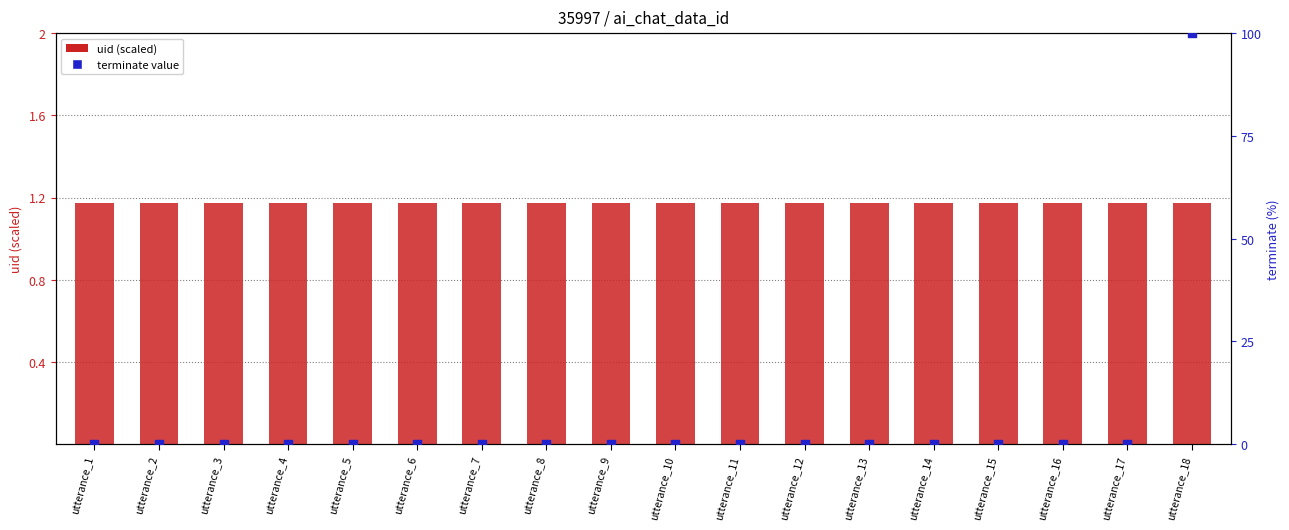

Which series contains the highest Y value?

terminate value